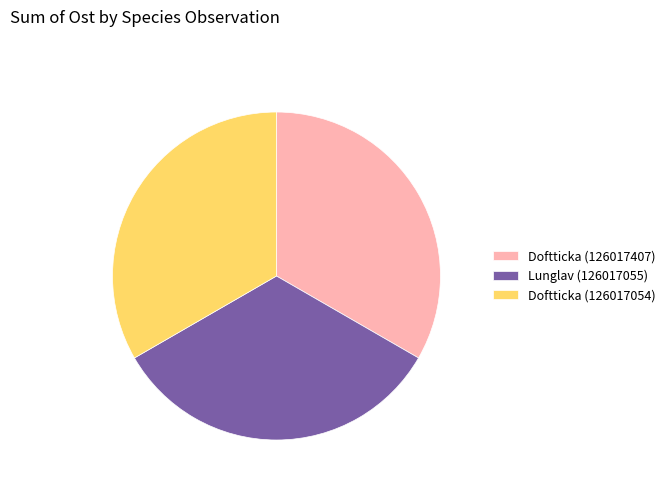

How many slices are in this pie chart?

3